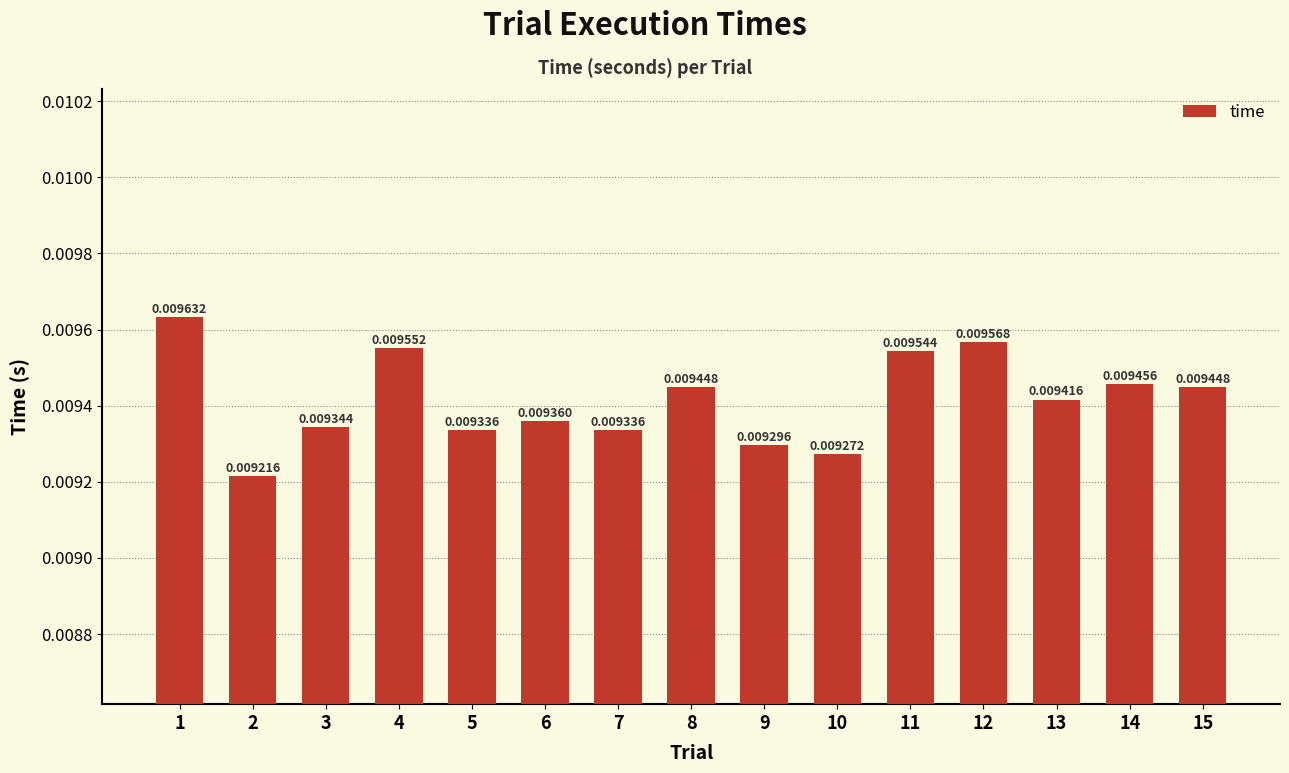

Which has a higher value, 8 or 12?

12